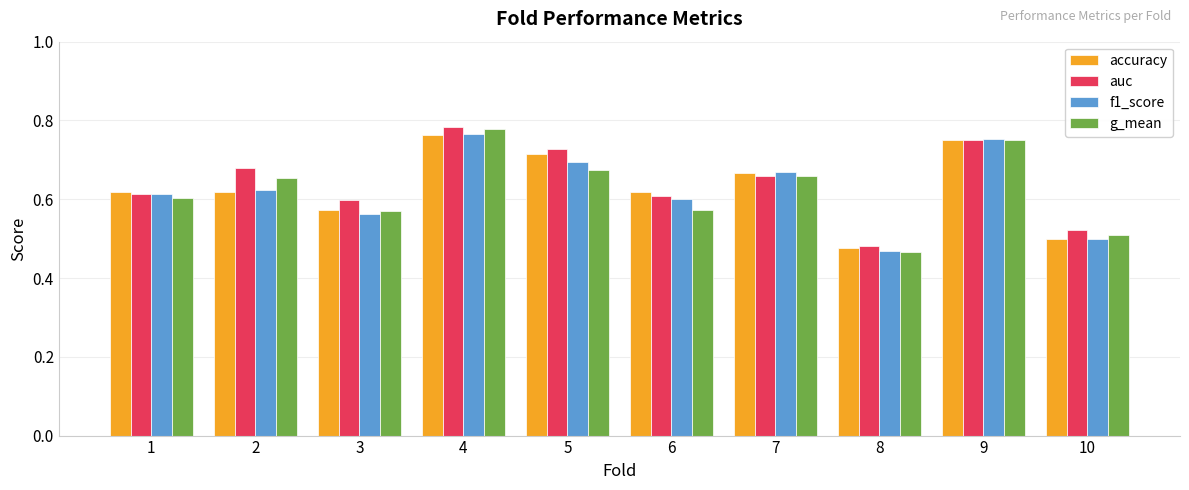

Is it true that auc equals 0.2 at 7?

False